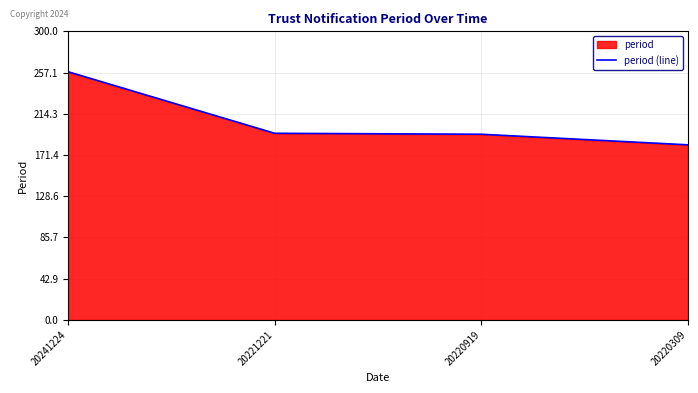

Reading left to right, what are all the values shown in this chart?

258	194	193	182